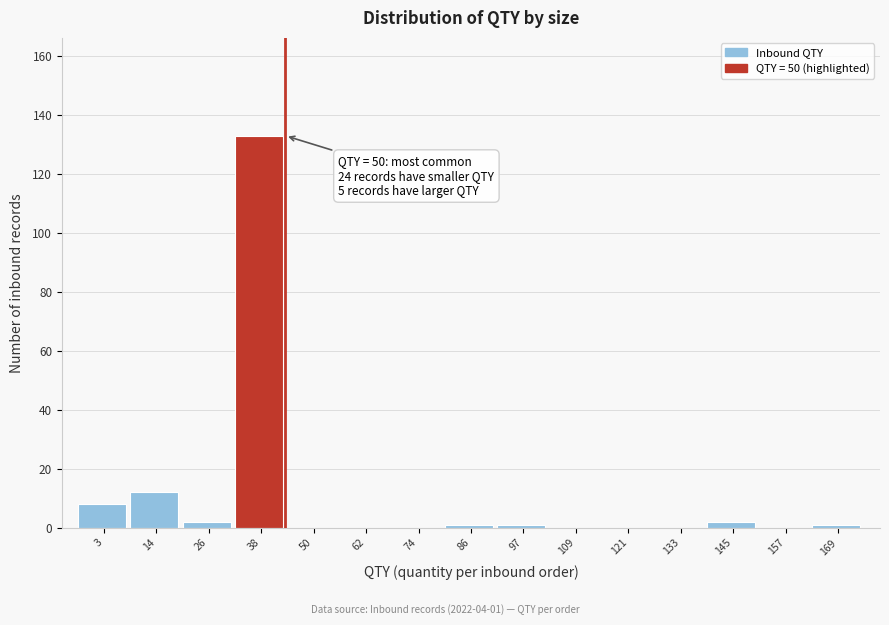

Reading left to right, what are all the values shown in this chart?

3=8	14=12	26=2	38=133	50=0	62=0	74=0	86=1	97=1	109=0	121=0	133=0	145=2	157=0	169=1